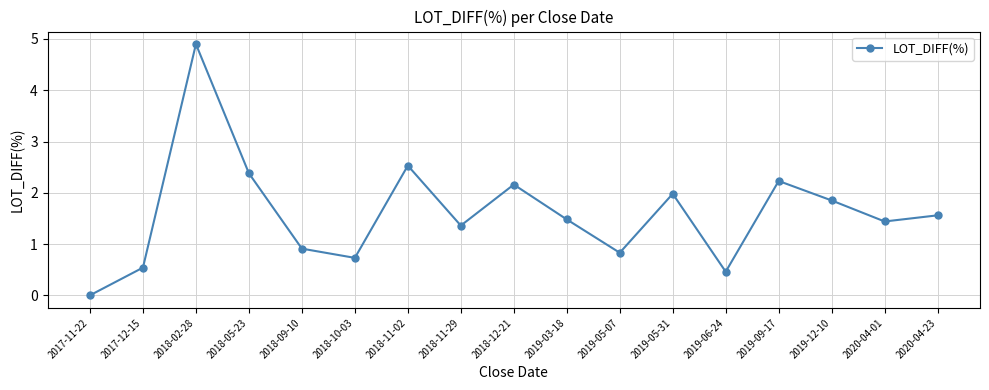

What is the sum of all values?

27.3